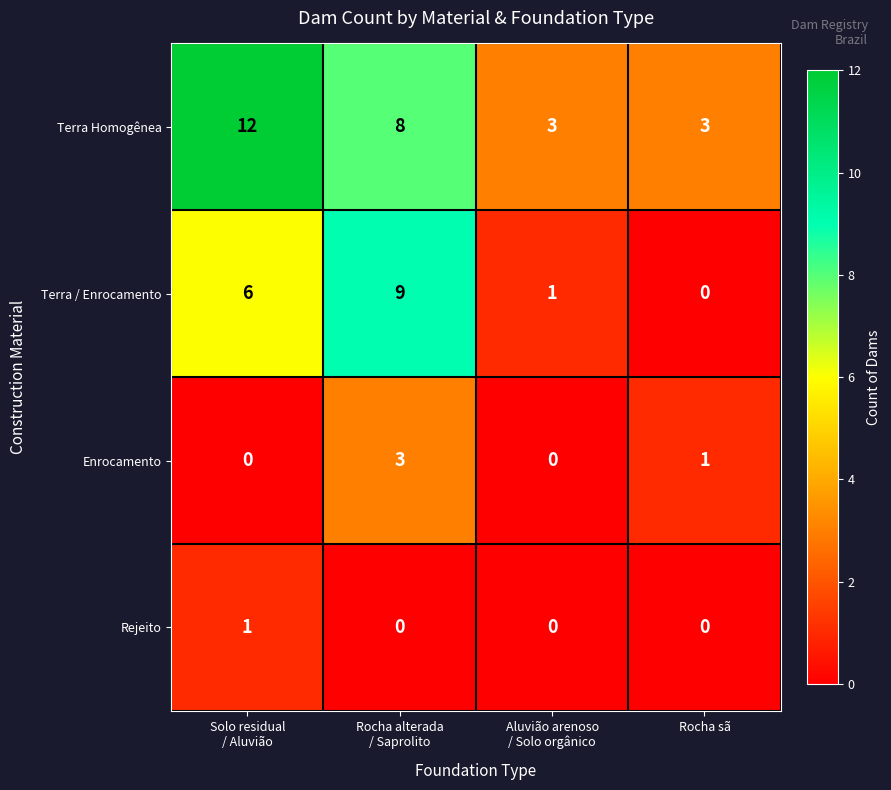

What is the difference between the second highest and second lowest values in the Terra Homogênea series?

5